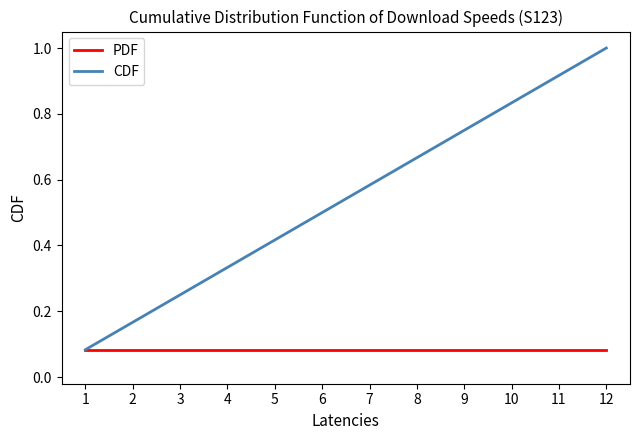

What is the greatest value displayed?

1.0